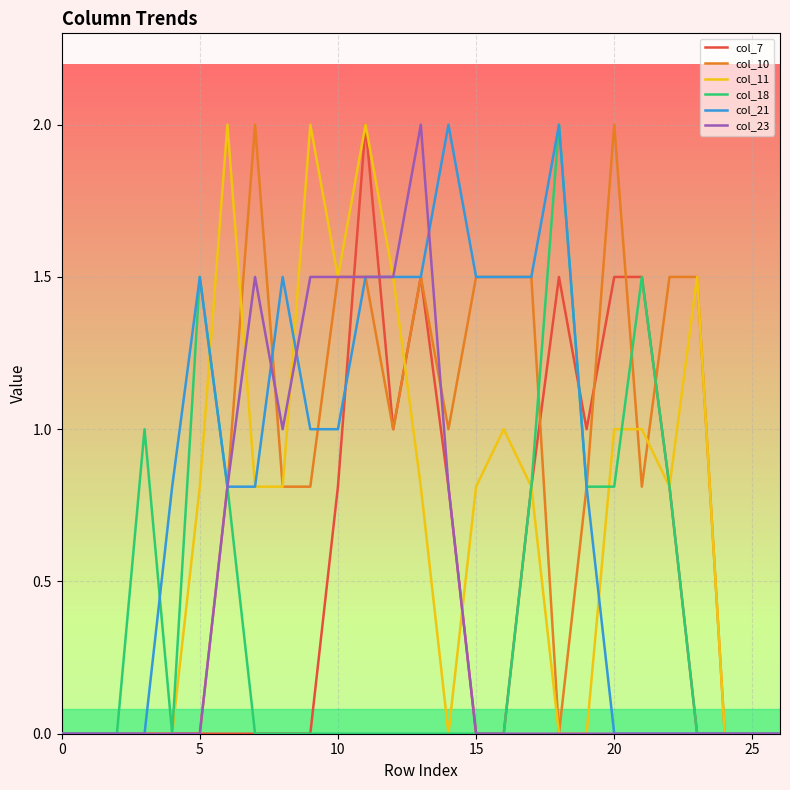

How many lines are shown in the chart?

6